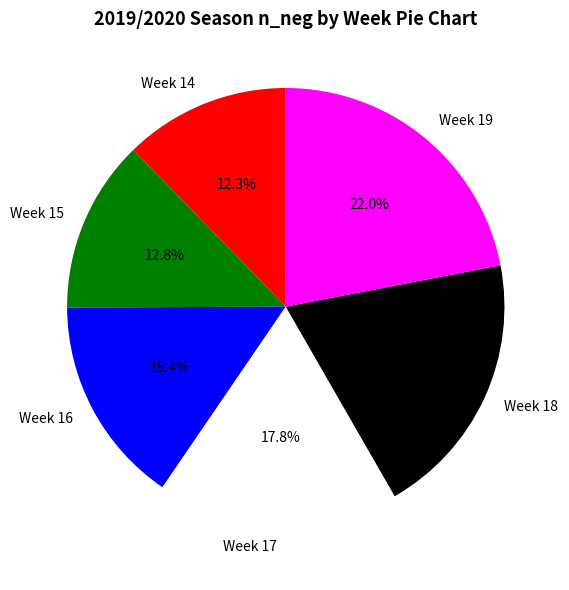

What is the smallest slice in the pie chart?

Week 14